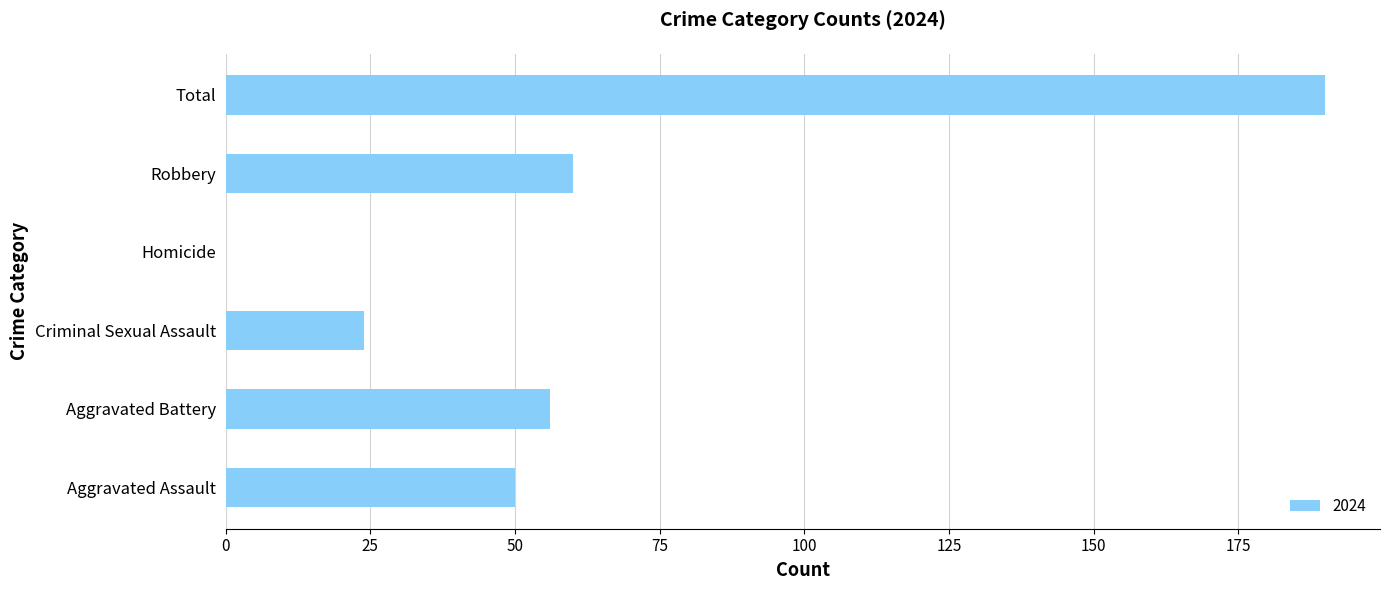

True or false: the data shows 25 at Aggravated Battery.

False